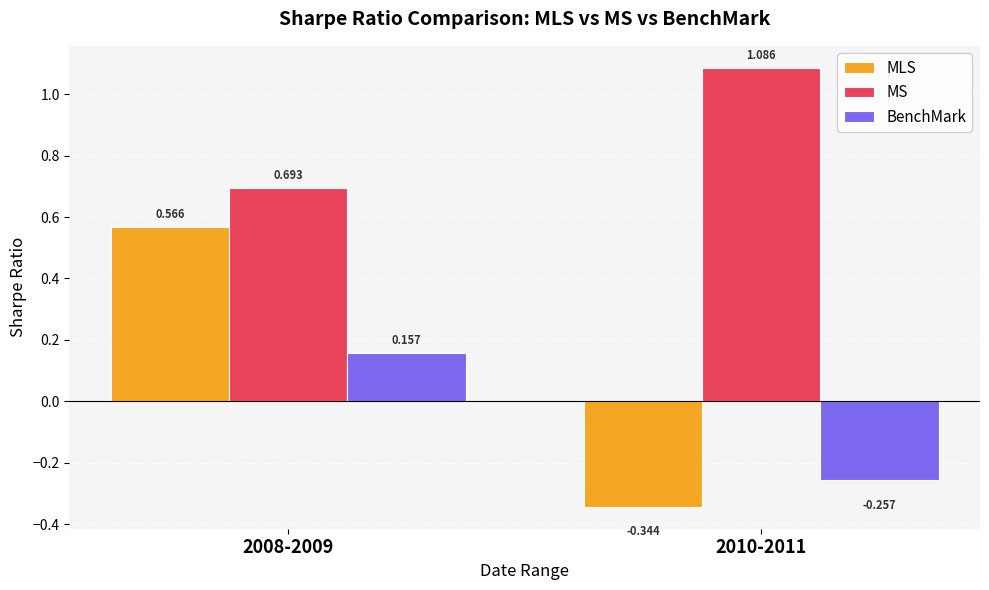

List the series in order of their peak value, lowest first.

BenchMark, MLS, MS